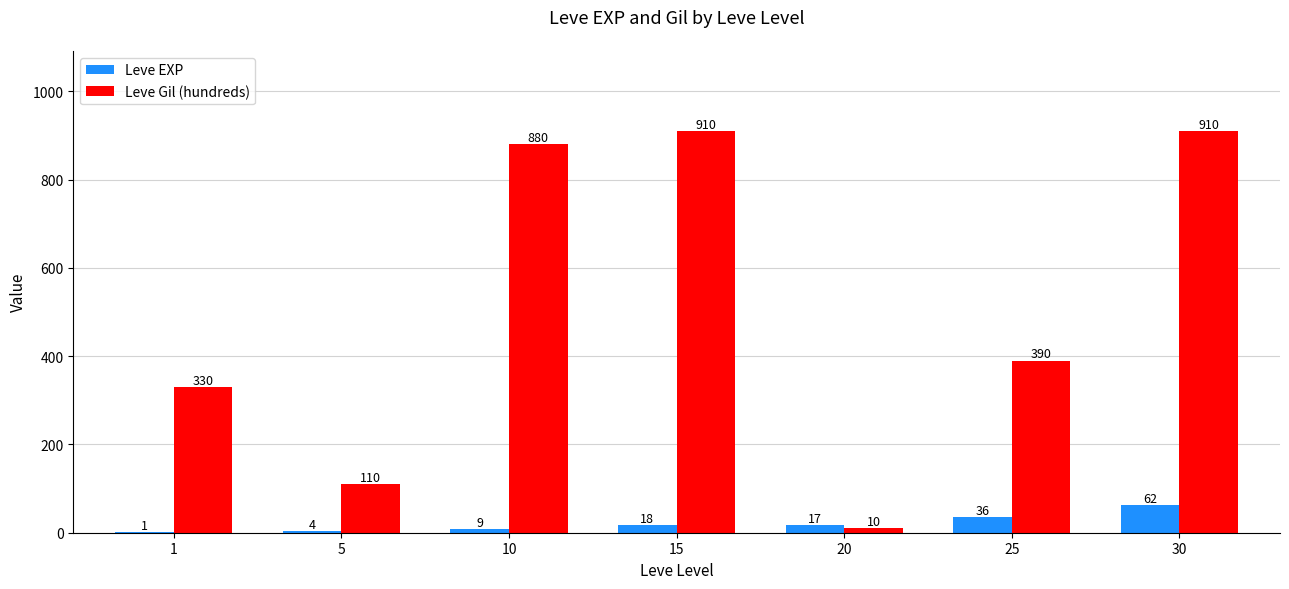

How many distinct data groups are displayed?

2